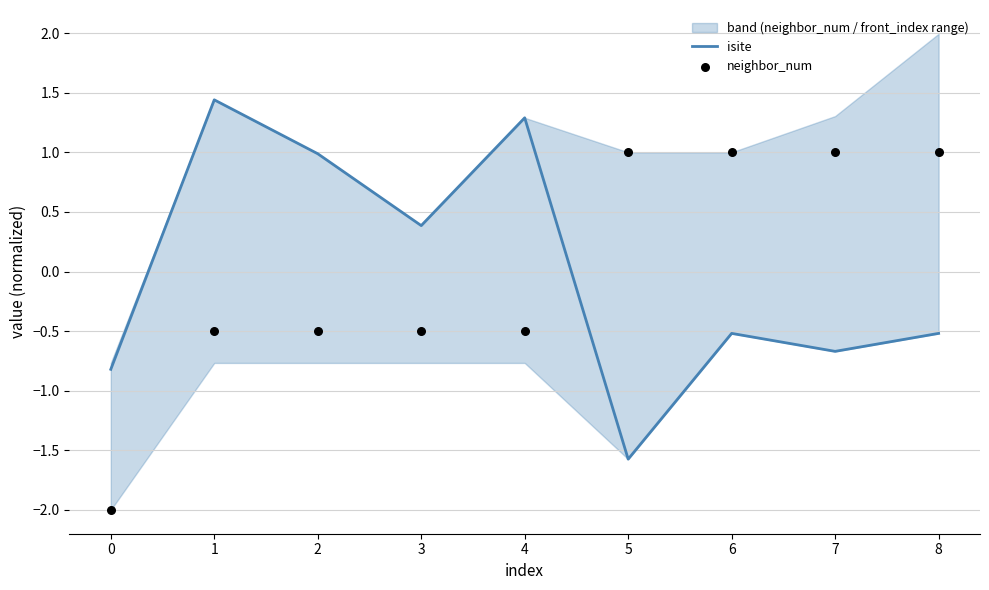

Which series has the largest total across all categories?

neighbor_num